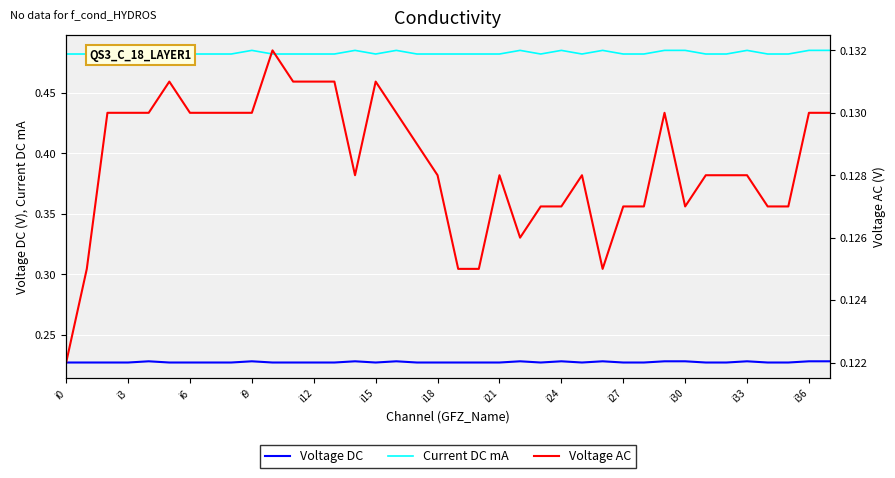

True or false: Voltage AC and Voltage DC cross at least once.

False